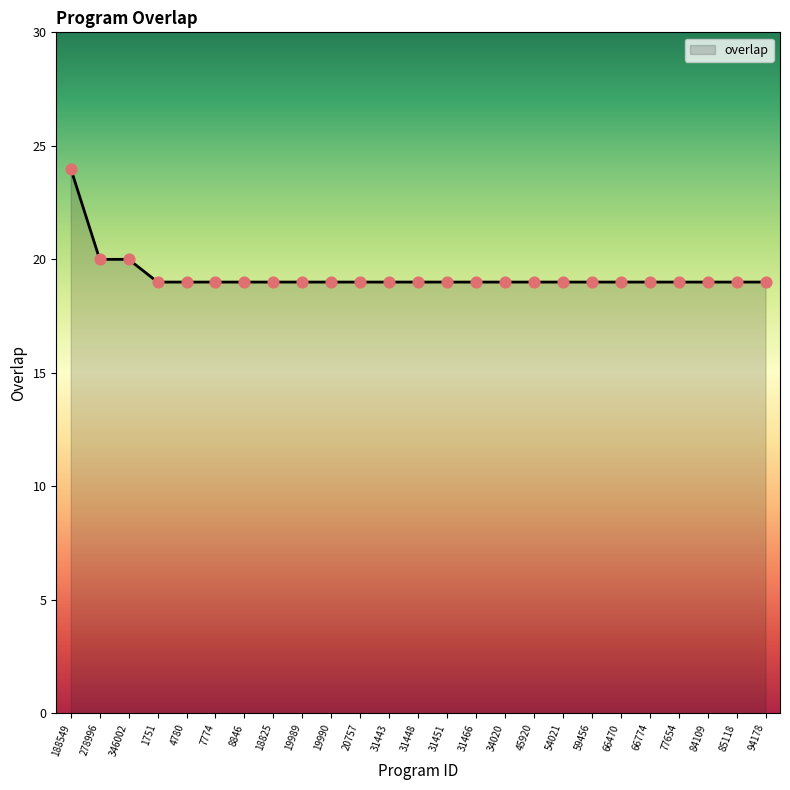

Approximately how many times larger is the value at 19990 compared to 84109?

1.0